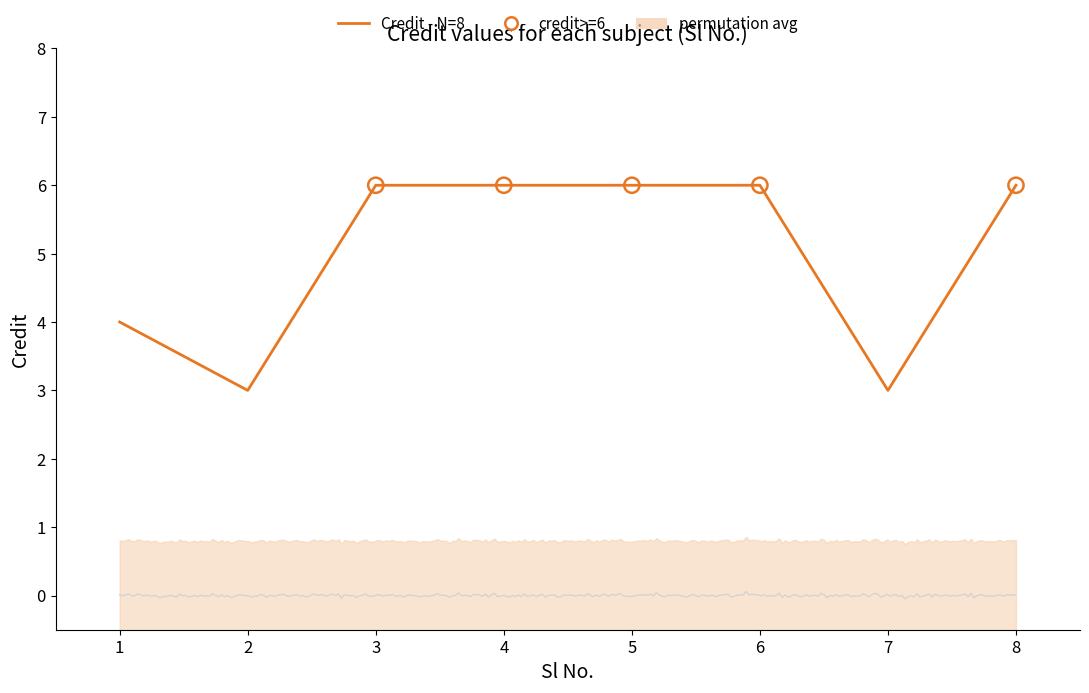

What is the change in value from 7 to 8?

+3